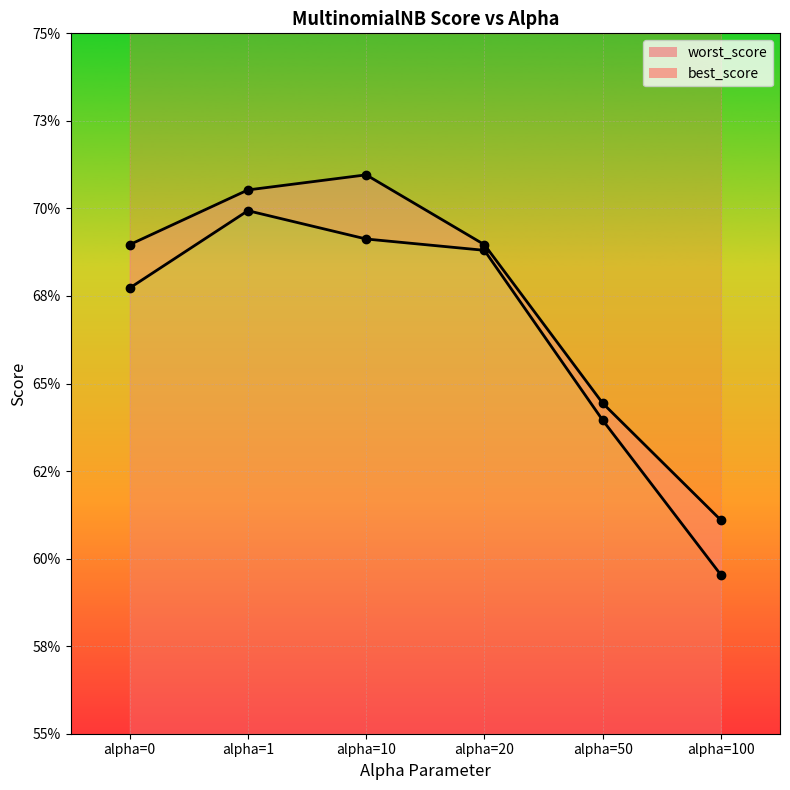

Count the best_score values in the range 0 to 1.

6